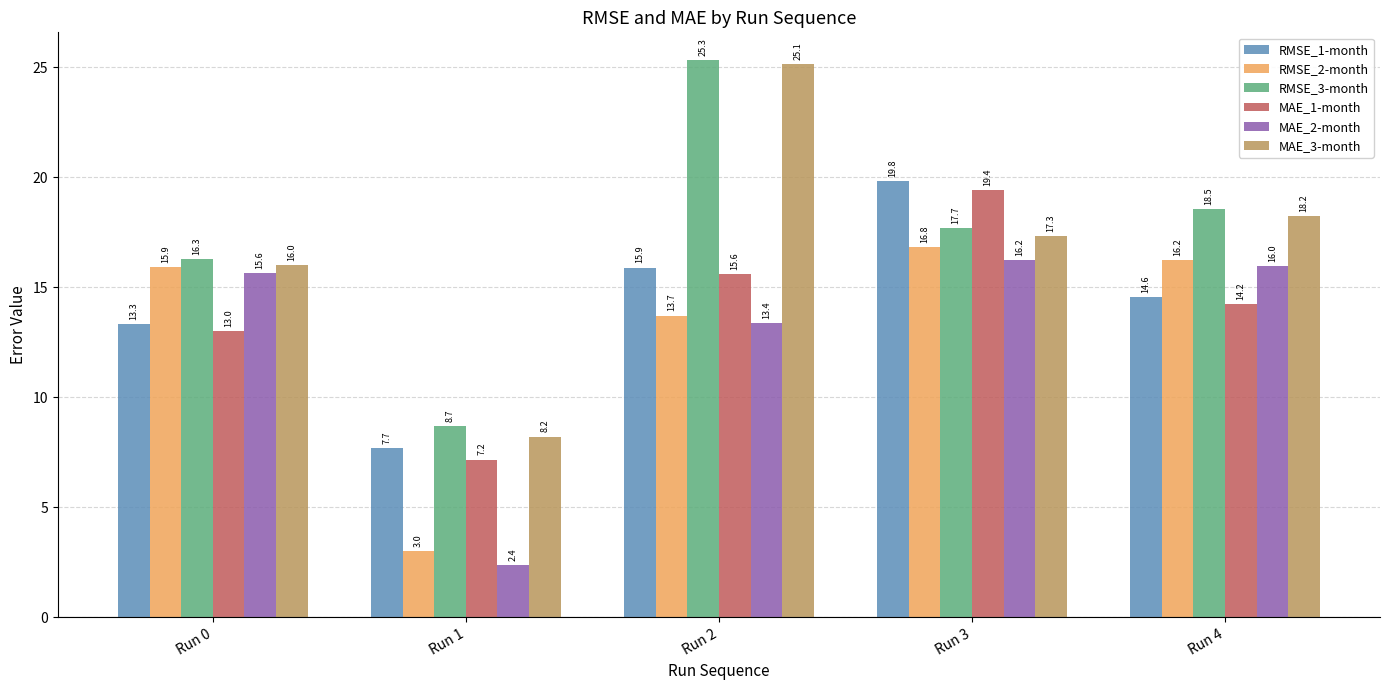

Is it true that RMSE_3-month equals 28.7 at Run 4?

False